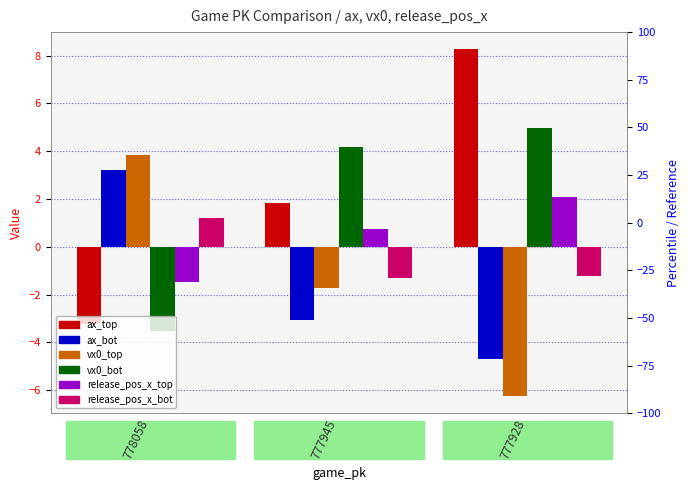

How many bars are there in total?

18